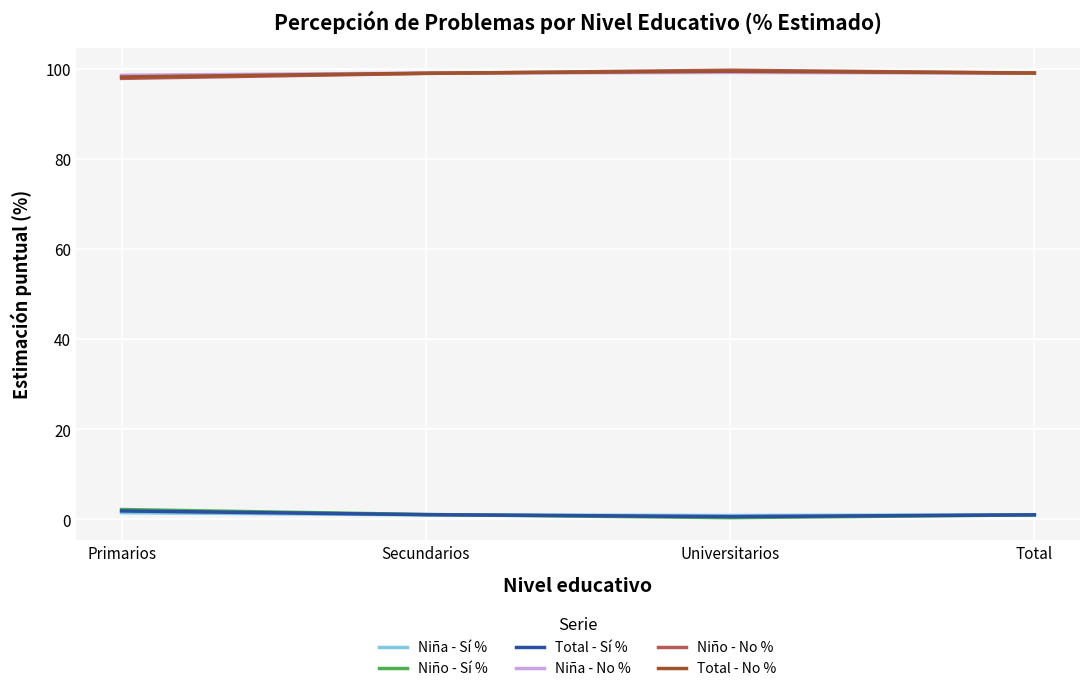

True or false: Niño - No % and Total - Sí % cross at least once.

False